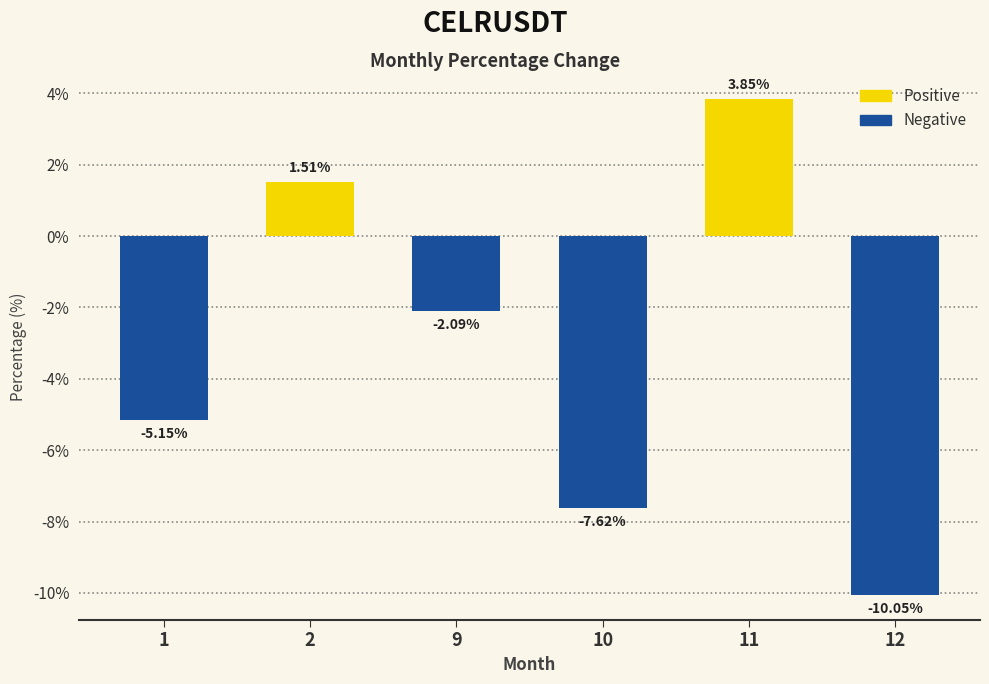

Between 10 and 2, which is larger?

2